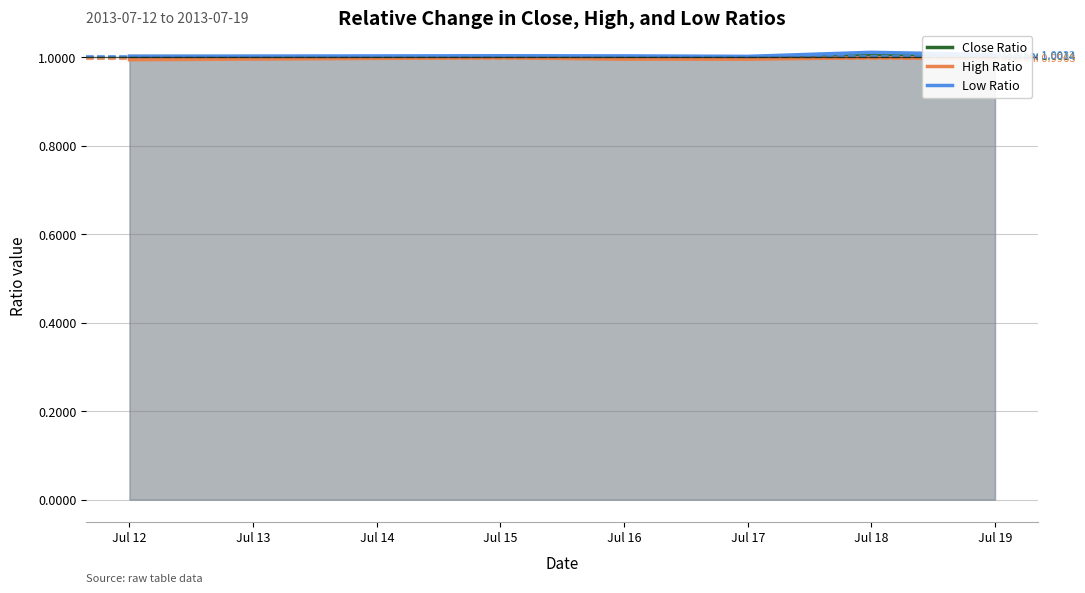

What is the approximate value of Close Ratio at Jul 16?

1.0